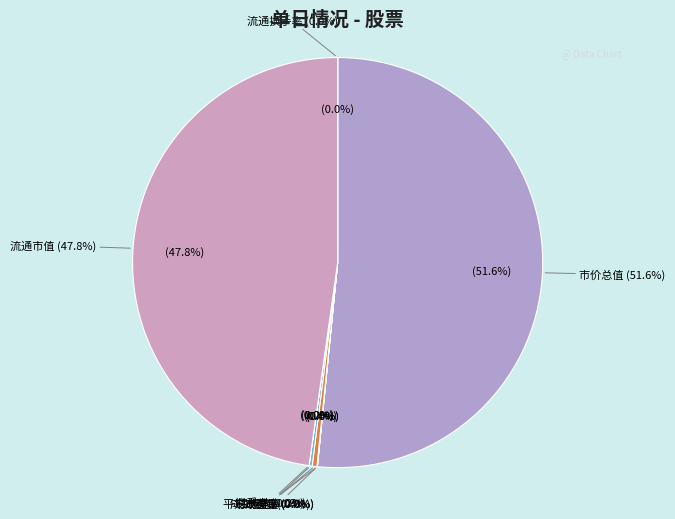

How many slices are in this pie chart?

8